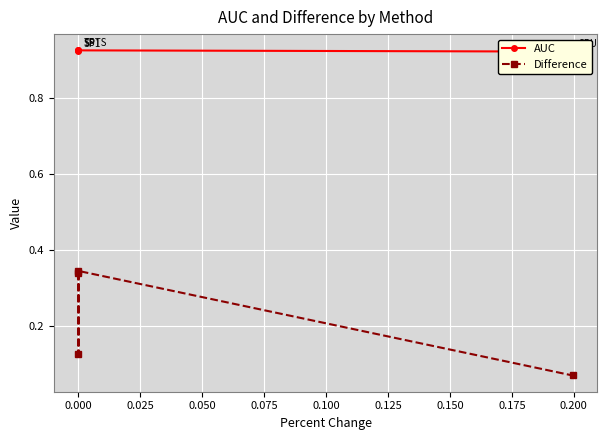

Which has a higher value, 0.025 or 0.000?

0.025